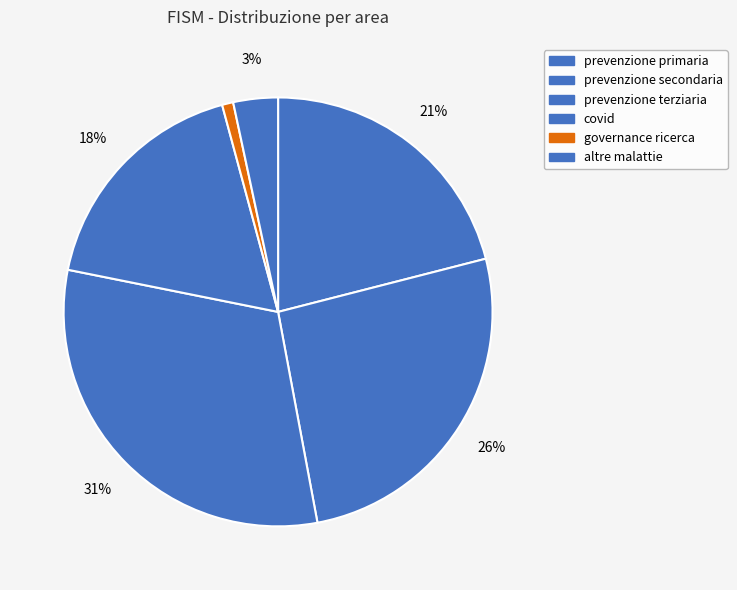

What is the smallest slice in the pie chart?

governance ricerca